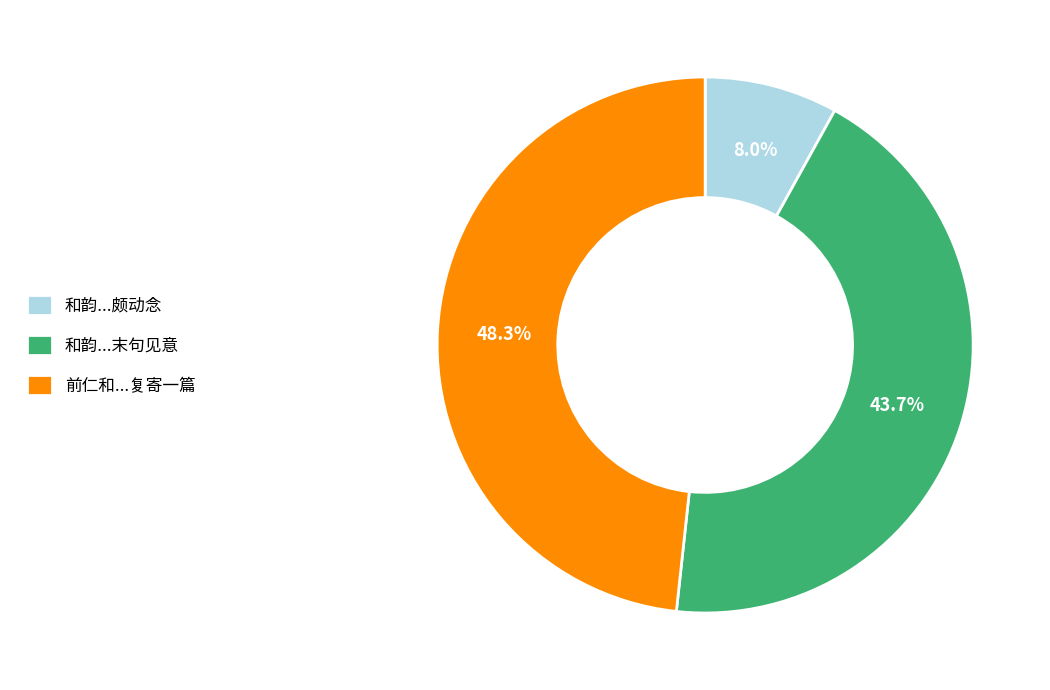

Which has a higher value, 和韵...颇动念 or 和韵...末句见意?

和韵...末句见意